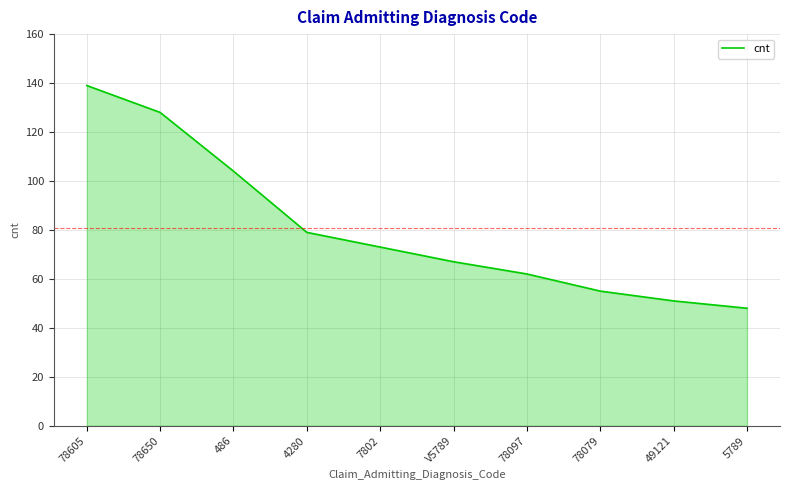

Does the chart display data point markers on the line(s)?

No